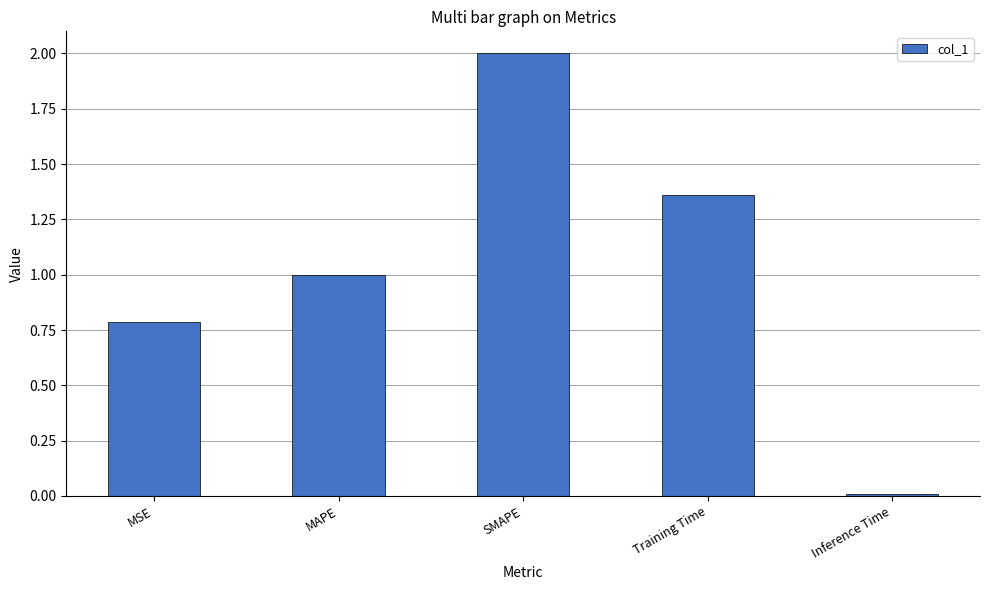

How many data points are less than 1?

2